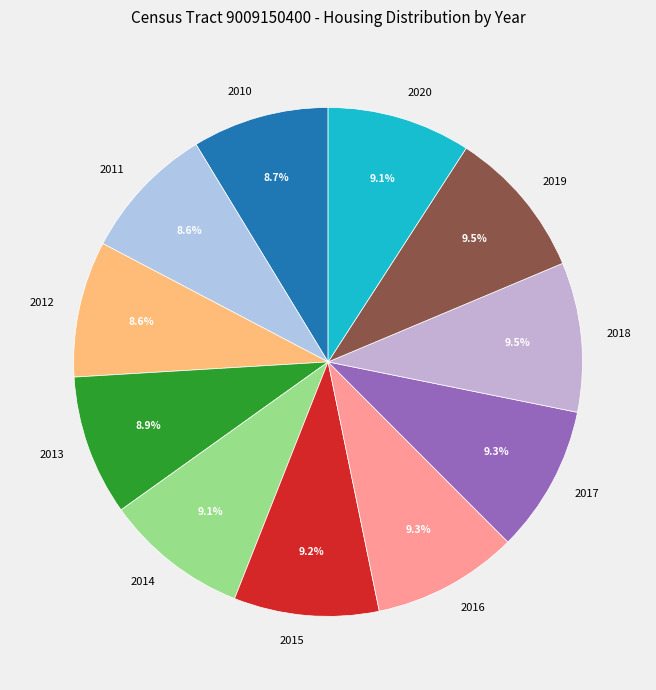

To the nearest percent, what percentage of the pie is 2017?

9%